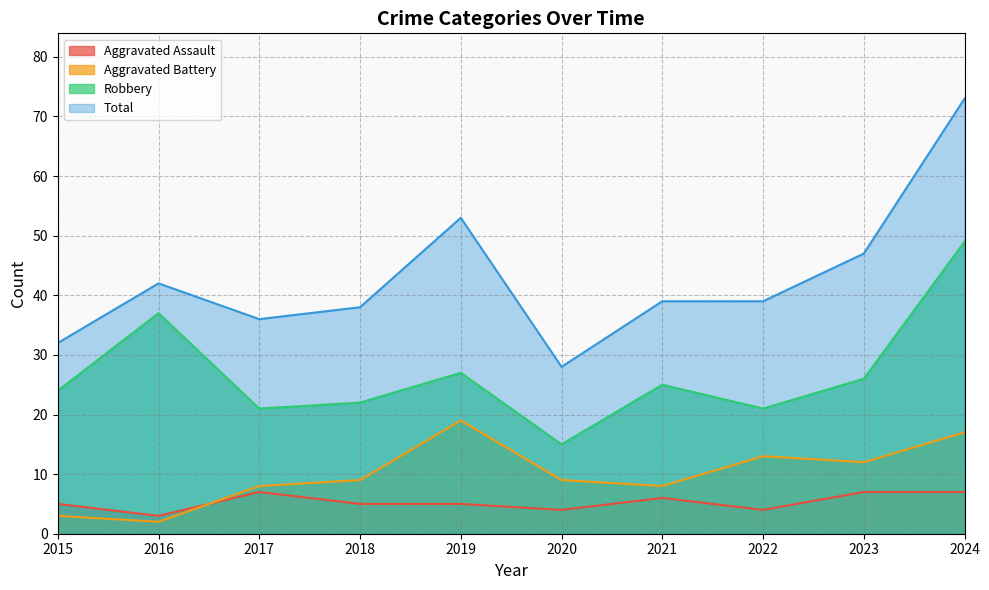

Which label corresponds to the smallest value in the chart?

2016